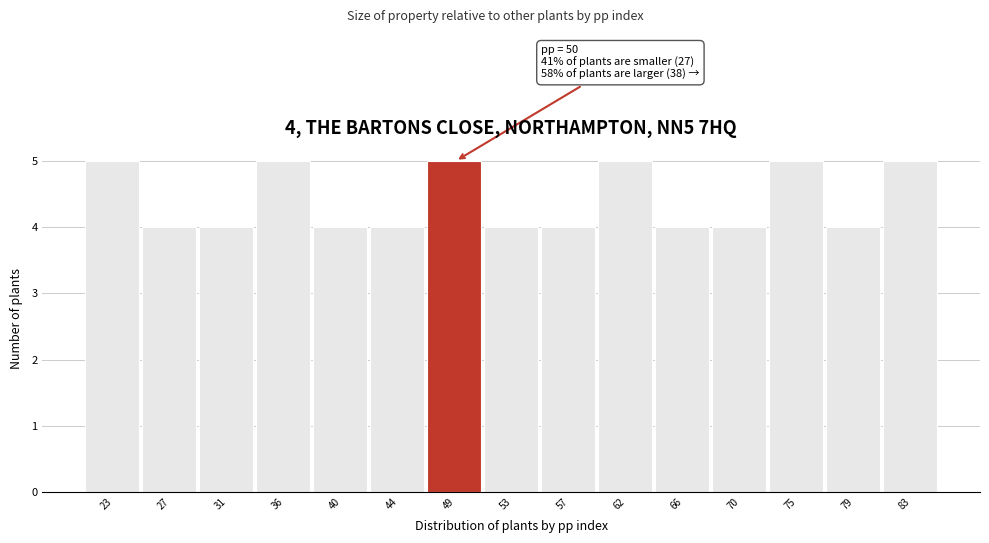

Reading right to left, transcribe all the data shown in this chart.

5	4	5	4	4	5	4	4	5	4	4	5	4	4	5